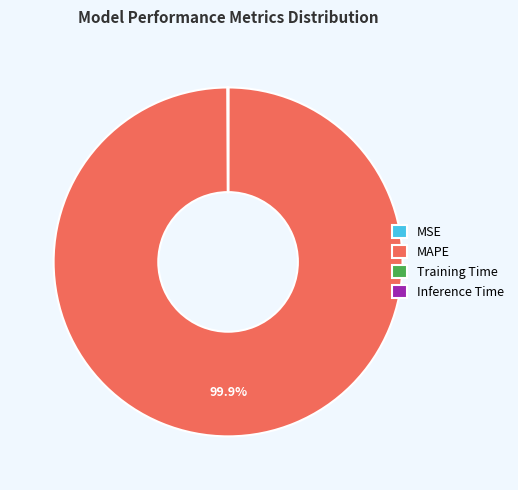

What percentage is NOT represented by MAPE?

0.1%